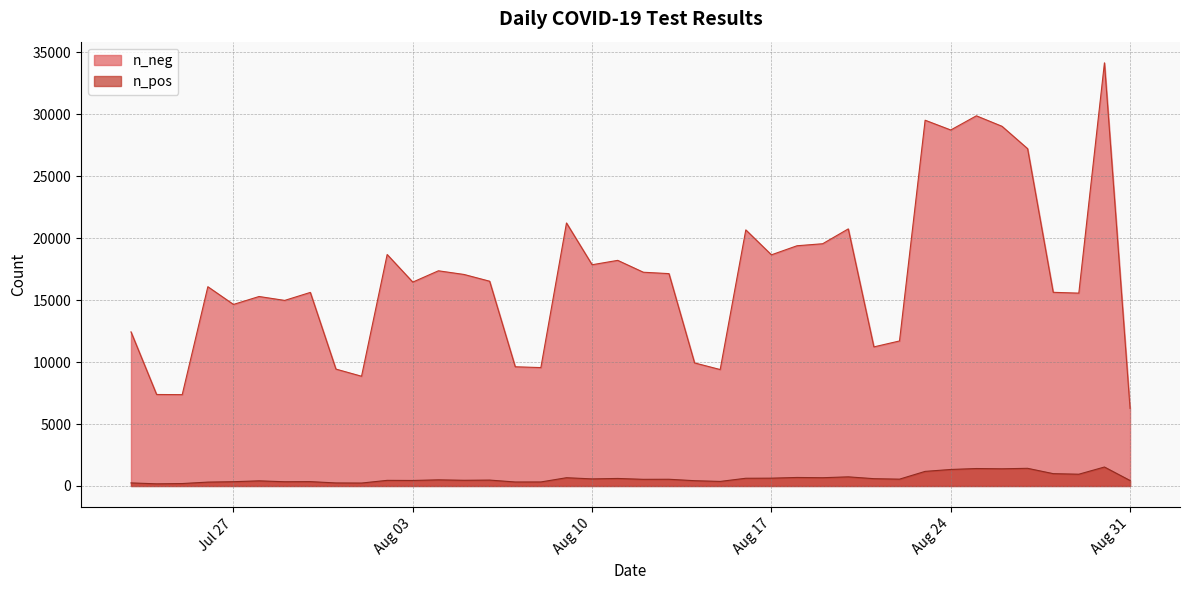

What is the sum of all n_neg values?

675997